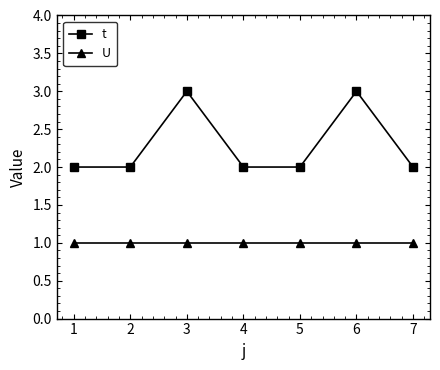

True or false: t has more than 1 points higher than both neighbors.

True